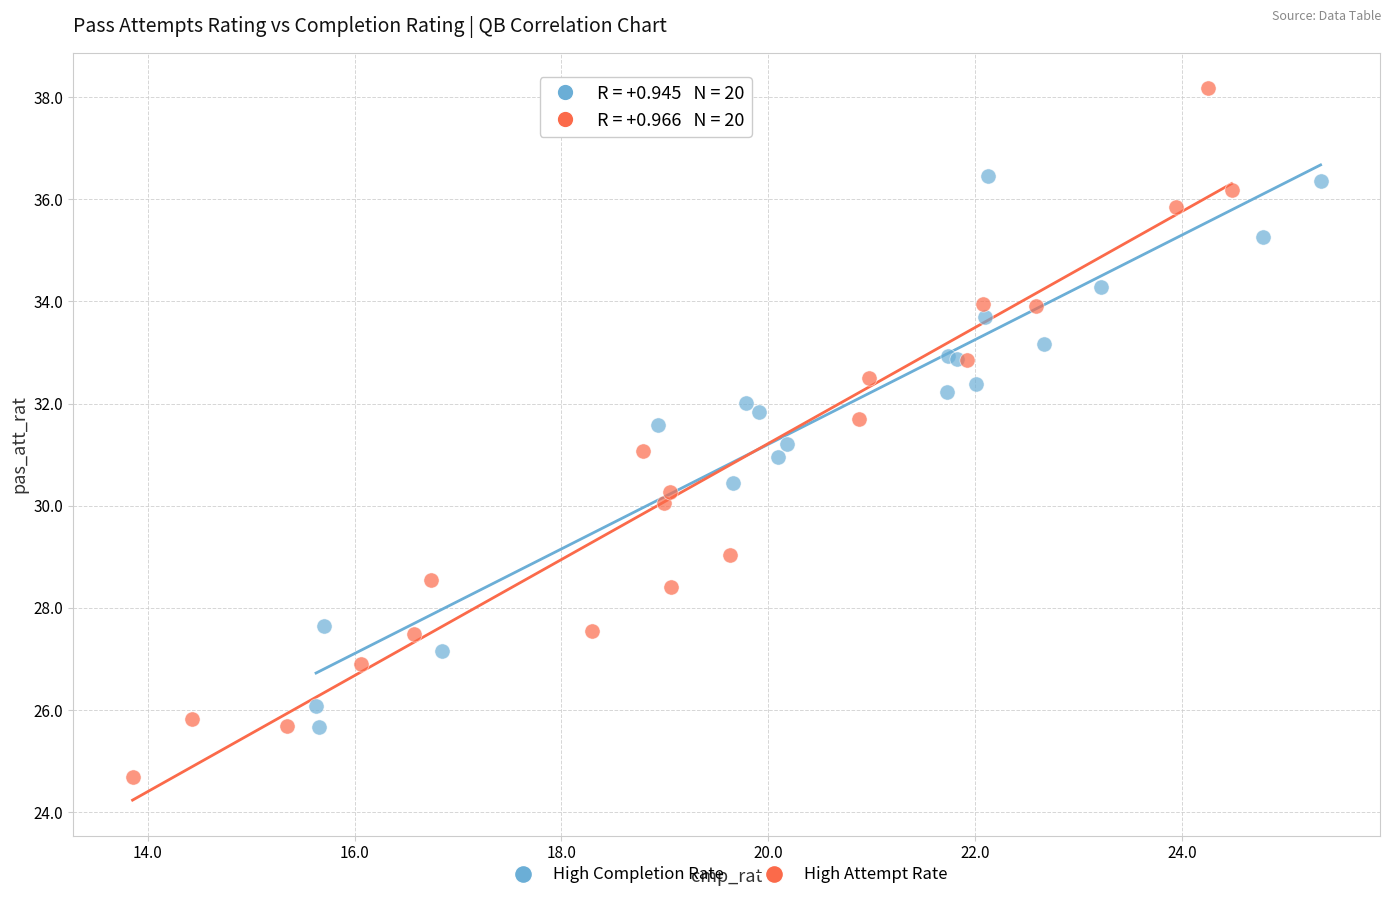

Which series reaches the maximum Y coordinate?

High Attempt Rate